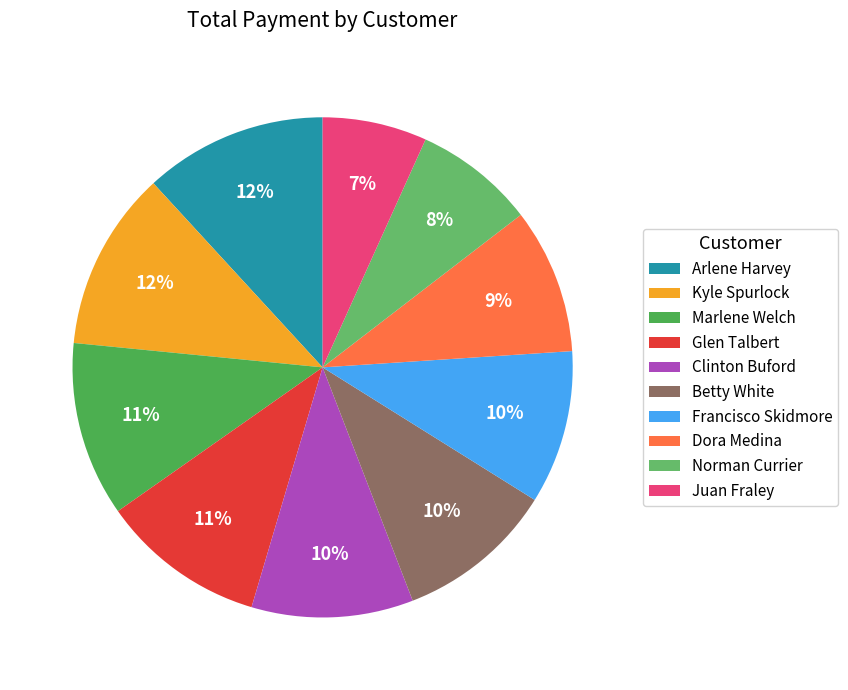

Which category has the biggest portion of the pie?

Arlene Harvey